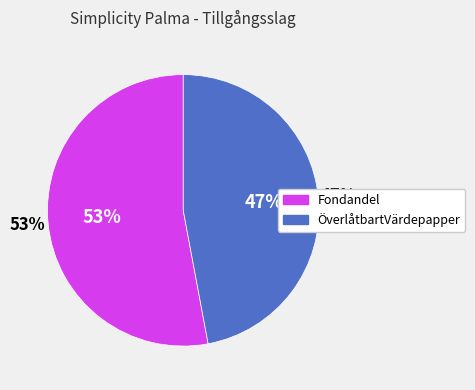

Is it true that ÖverlåtbartVärdepapper is 47% of the pie?

True